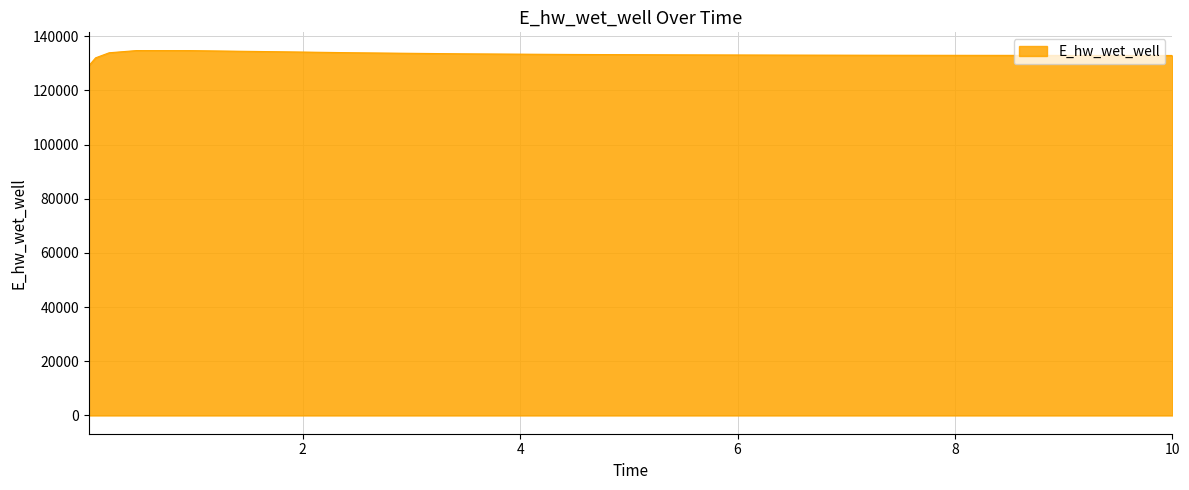

What is the difference between the maximum and minimum values?

5602.9